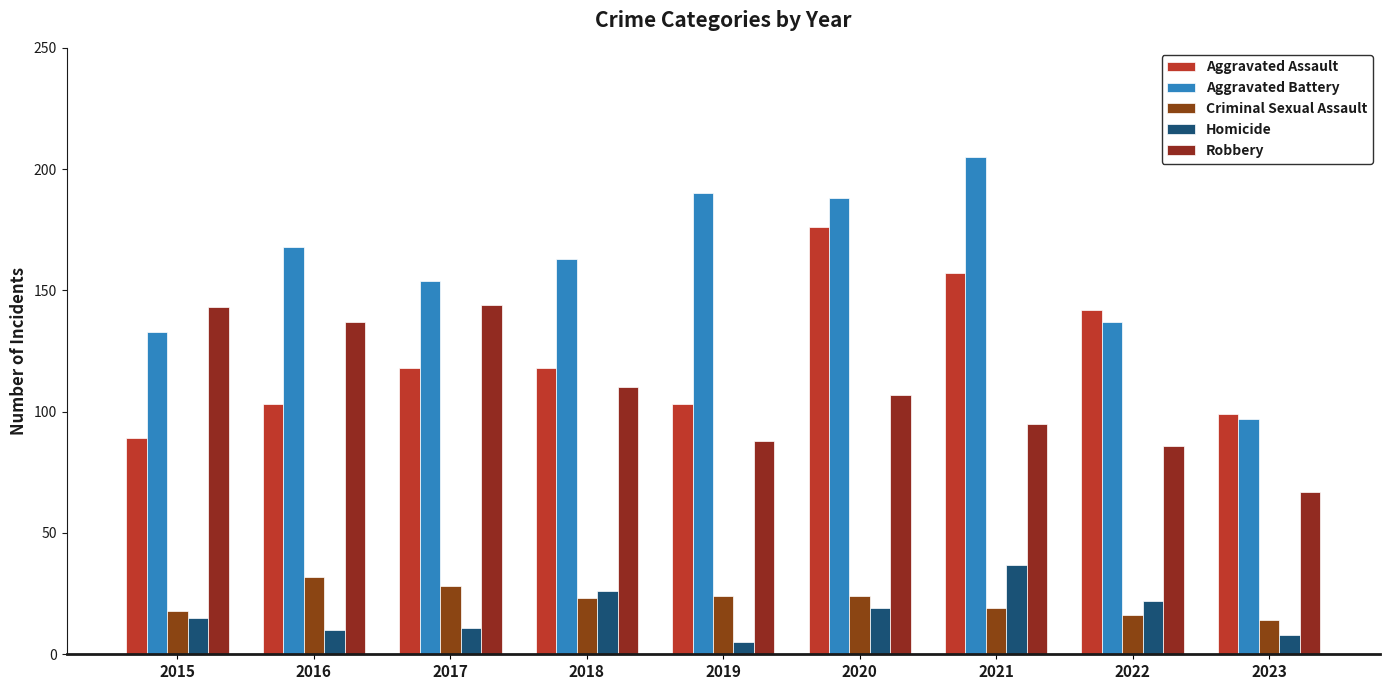

The Robbery series shows 93 at 2015. True or false?

False